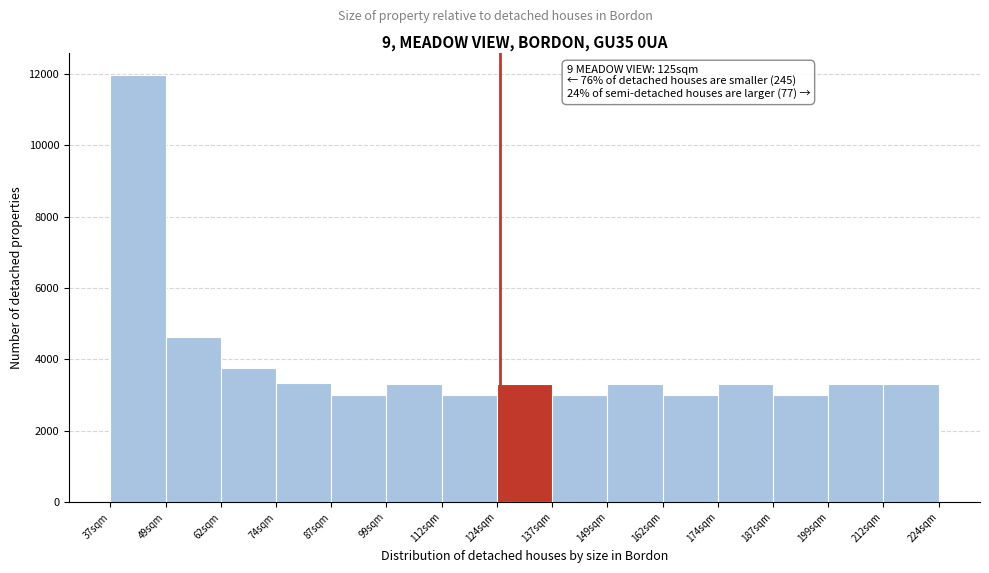

Over which range of the x-axis is the bar tallest?

38 to 50